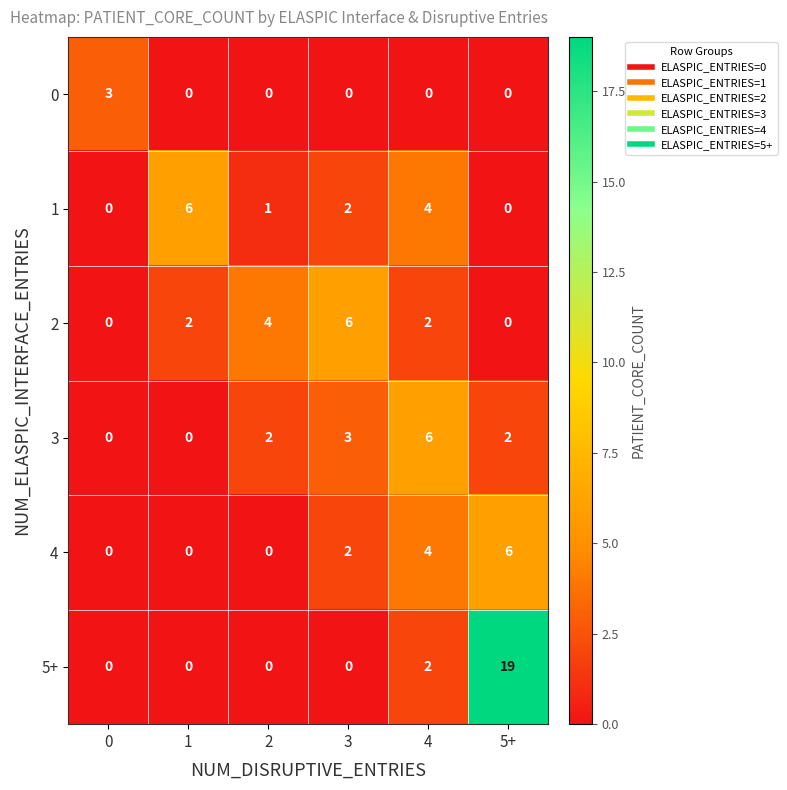

How many data points in 4 are less than 2?

3